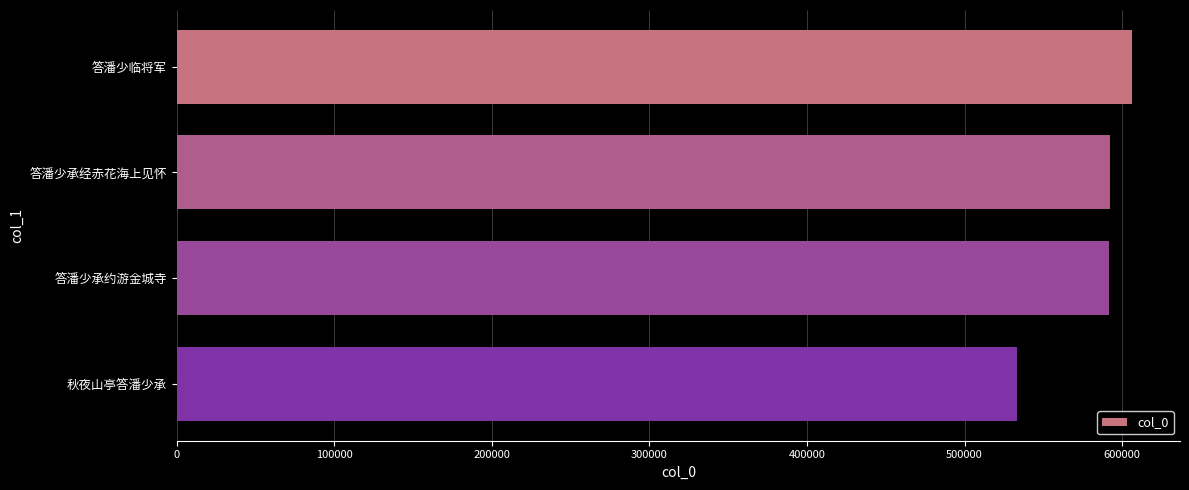

What is the greatest value displayed?

606399